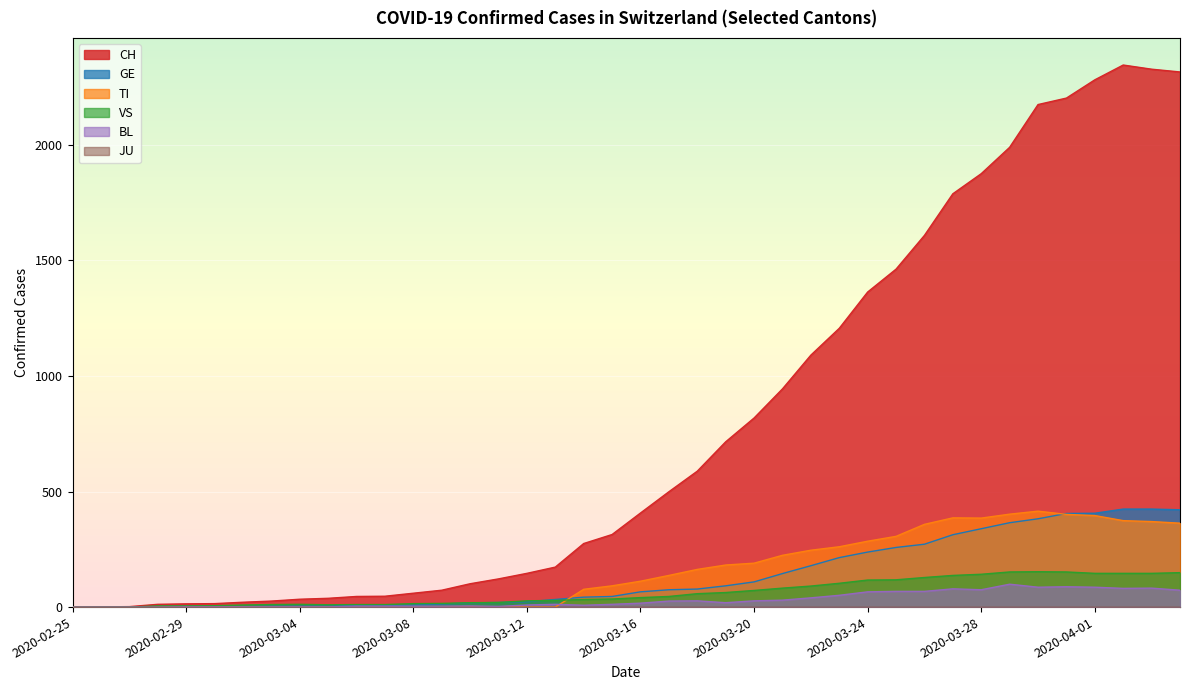

What is the label of the 15th point from the left?

2020-03-10